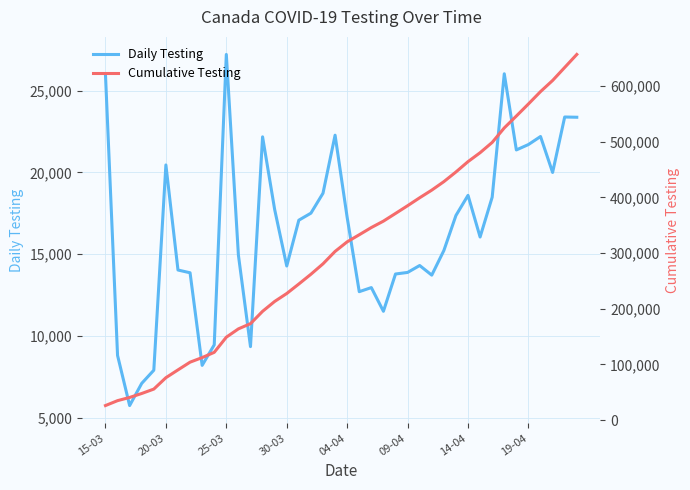

True or false: testing has more than 1 points higher than both neighbors.

True